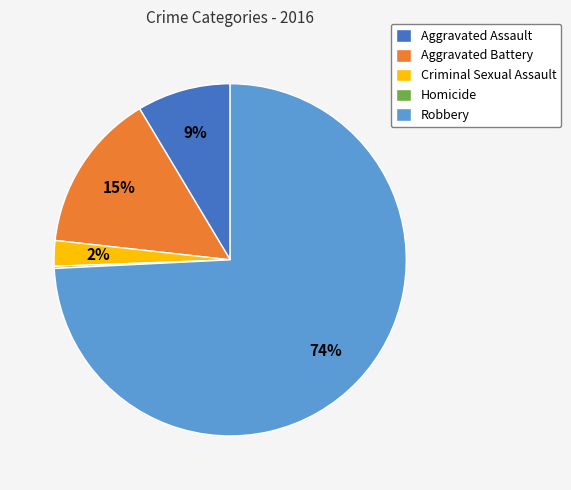

Combined, do Aggravated Assault and Criminal Sexual Assault account for over 50%?

No